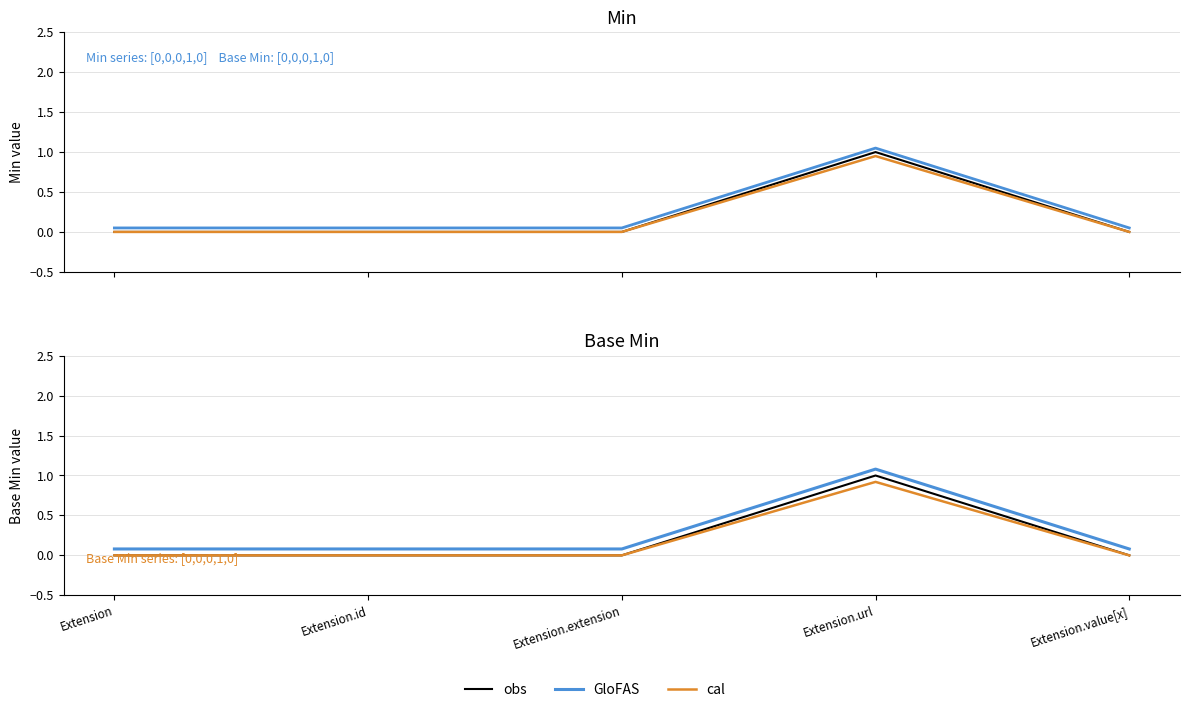

At which category is the sum across all series the highest?

Extension.url